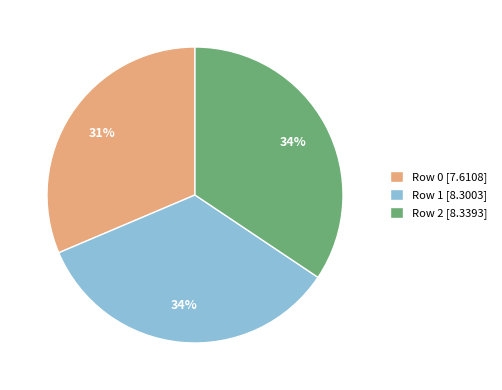

Does Row 0 represent more than half of the total?

No